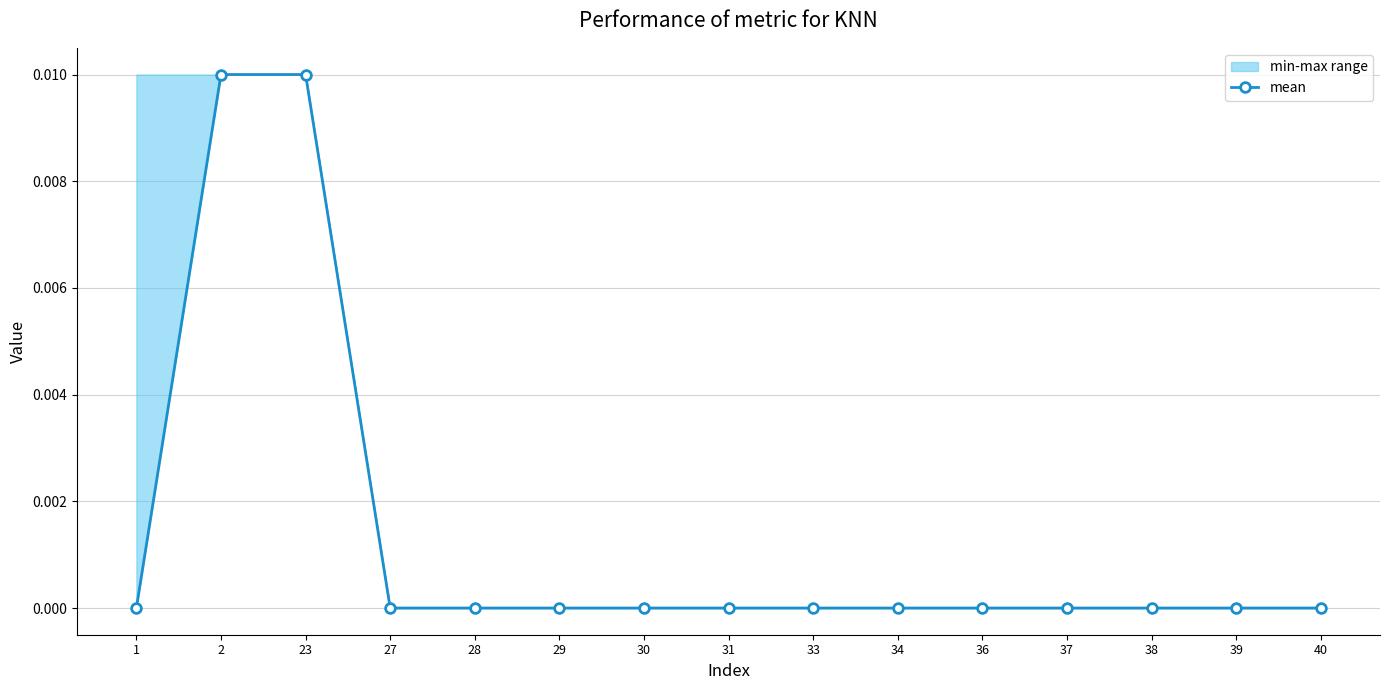

At which category does the chart reach its peak across all series?

2